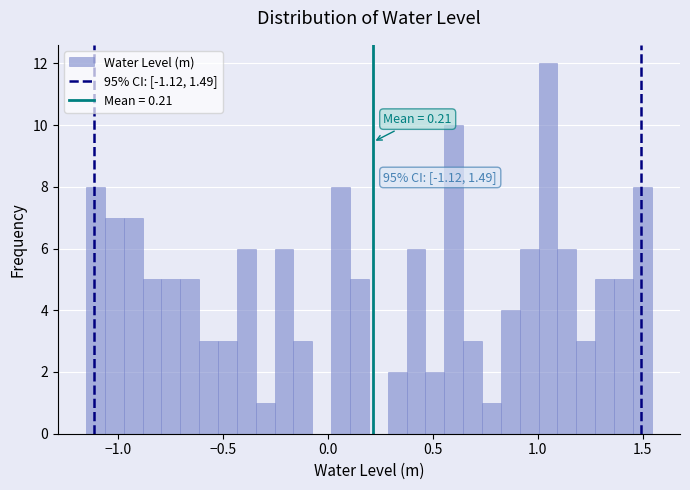

Around what value on the x-axis is the tallest bar? Give the approximate position of its centre, as read against the axis.

1.05